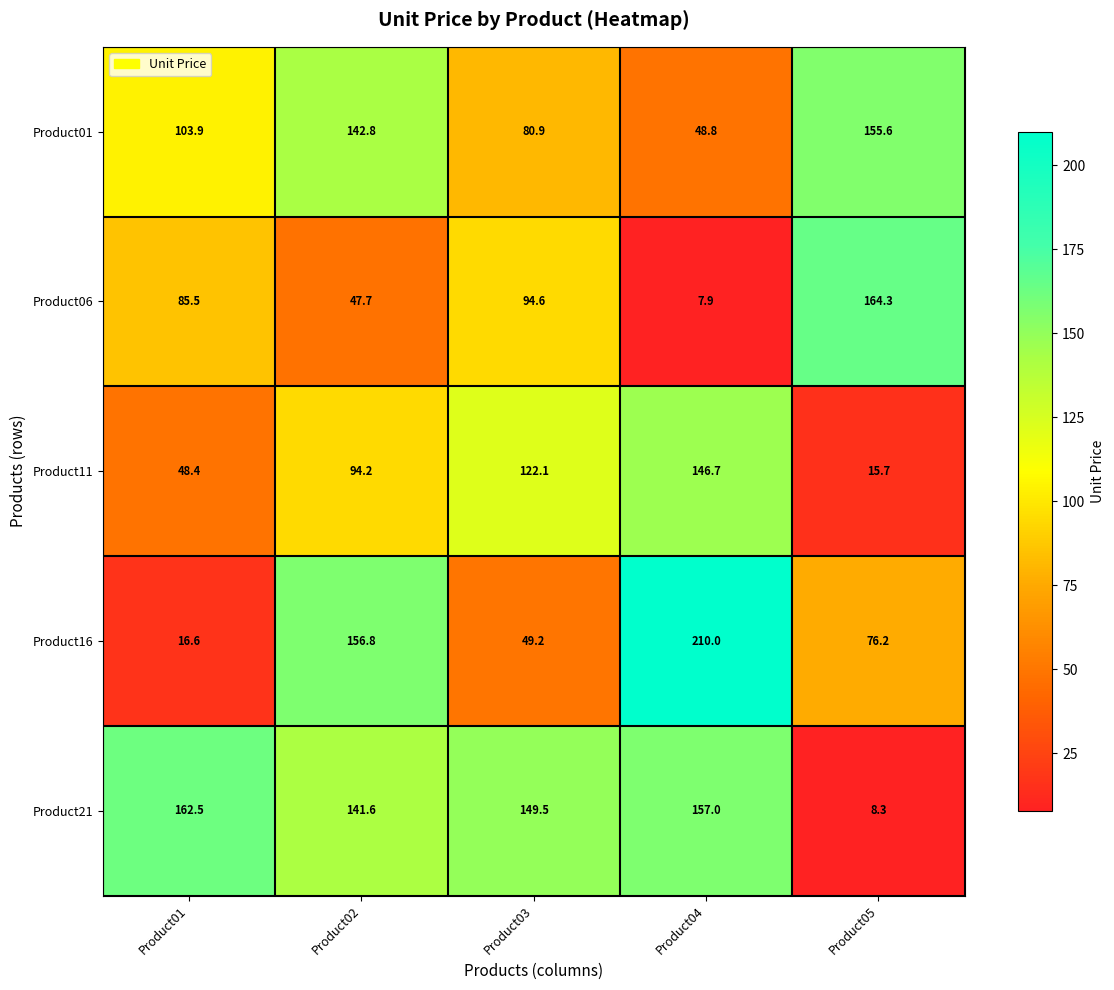

Reading left to right, transcribe all the data shown in this chart.

Product01: 103.9	142.8	80.9	48.8	155.6
Product06: 85.5	47.7	94.6	7.9	164.3
Product11: 48.4	94.2	122.1	146.7	15.7
Product16: 16.6	156.8	49.2	210.0	76.2
Product21: 162.5	141.6	149.5	157.0	8.3